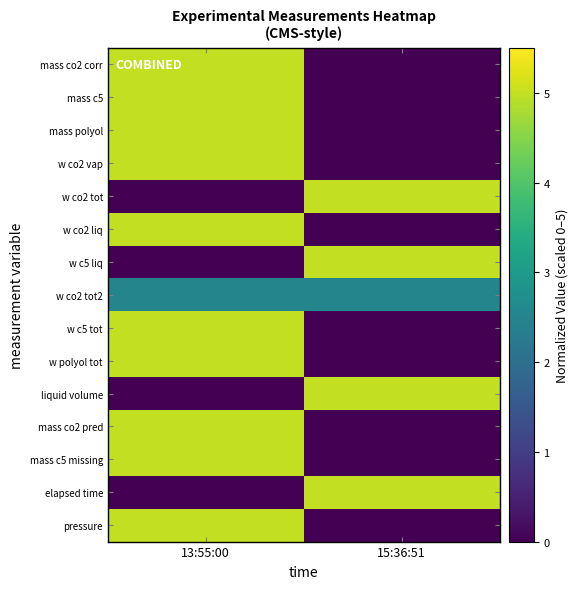

Rank the series at 13:55:00 from highest to lowest value.

mass co2 corr, mass c5, mass polyol, w co2 vap, w co2 liq, w c5 tot, w polyol tot, mass co2 pred, mass c5 missing, pressure, w co2 tot2, w co2 tot, w c5 liq, liquid volume, elapsed time